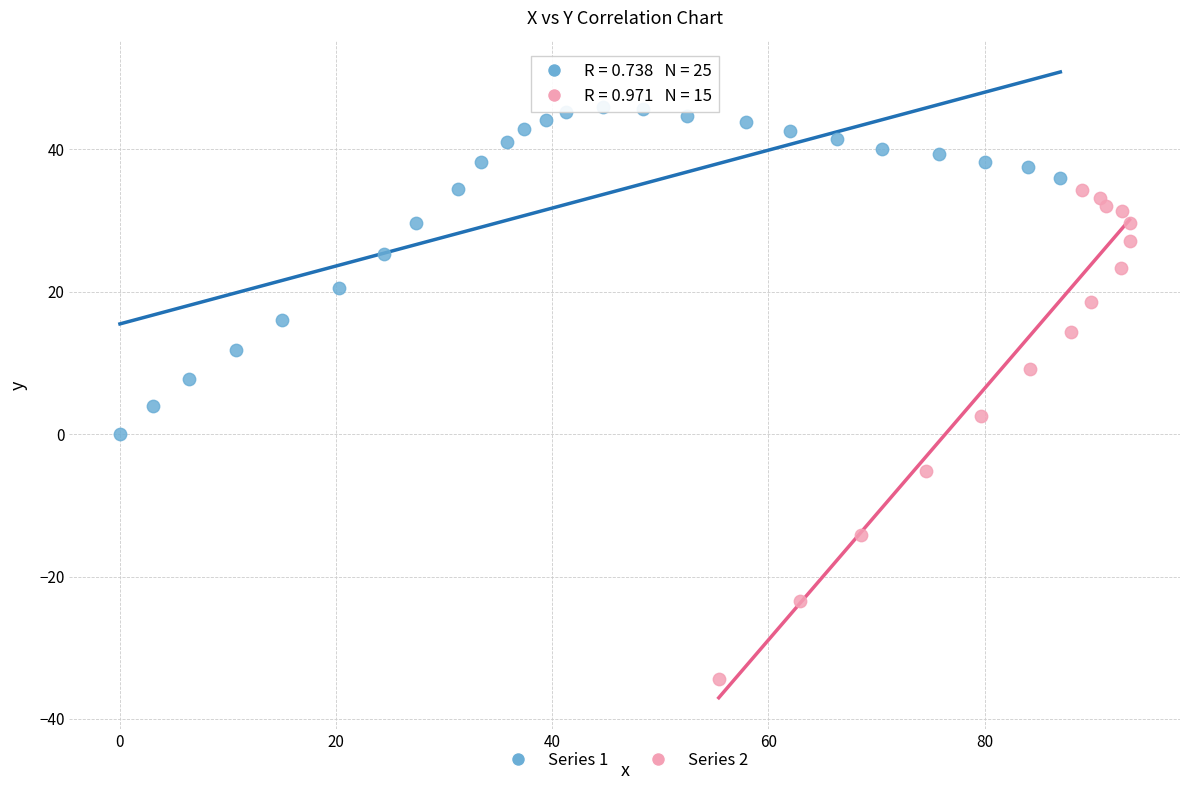

Which series has the largest Y range (max minus min)?

Series 2